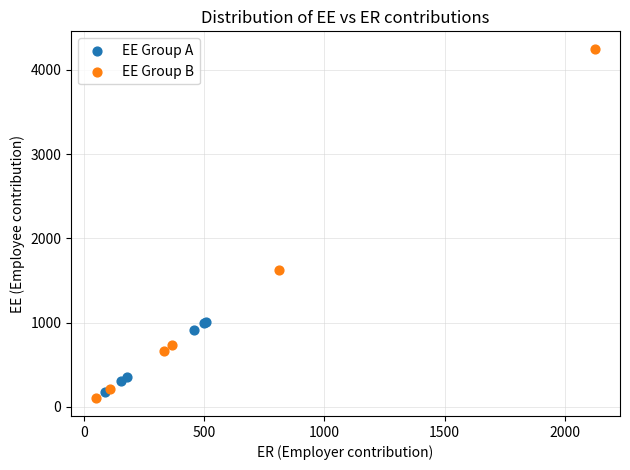

Which series has the widest spread of Y values?

EE Group B